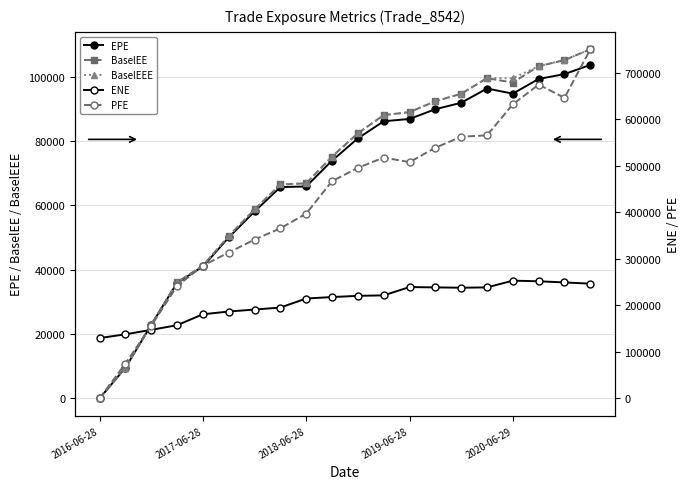

True or false: BaselEE has more than 2 points higher than both neighbors.

False